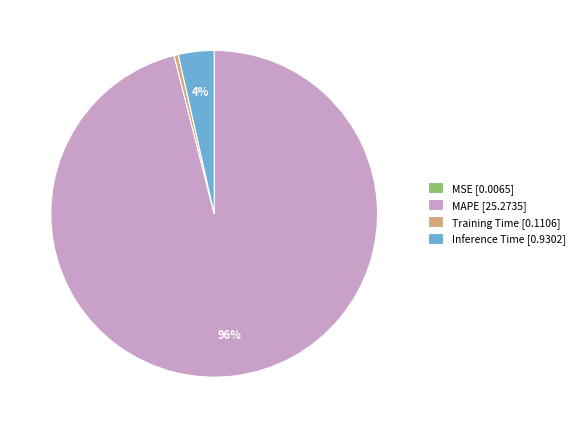

True or false: Inference Time [0.9302] accounts for 4% of the total.

True